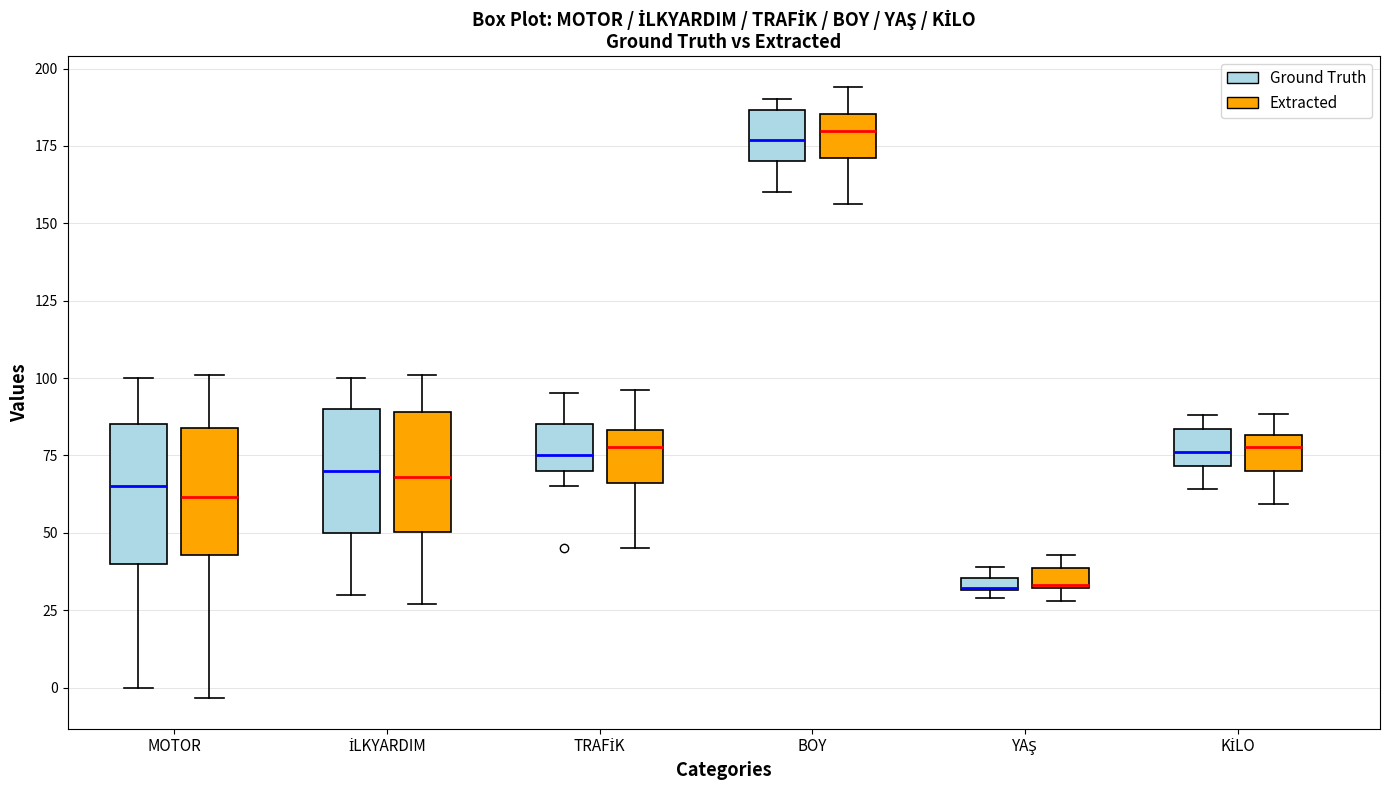

Where does the lower whisker of the box for KİLO (Ground Truth) end on the y-axis? The values are not printed on the chart, so give them approximately, as read against the axis.

65